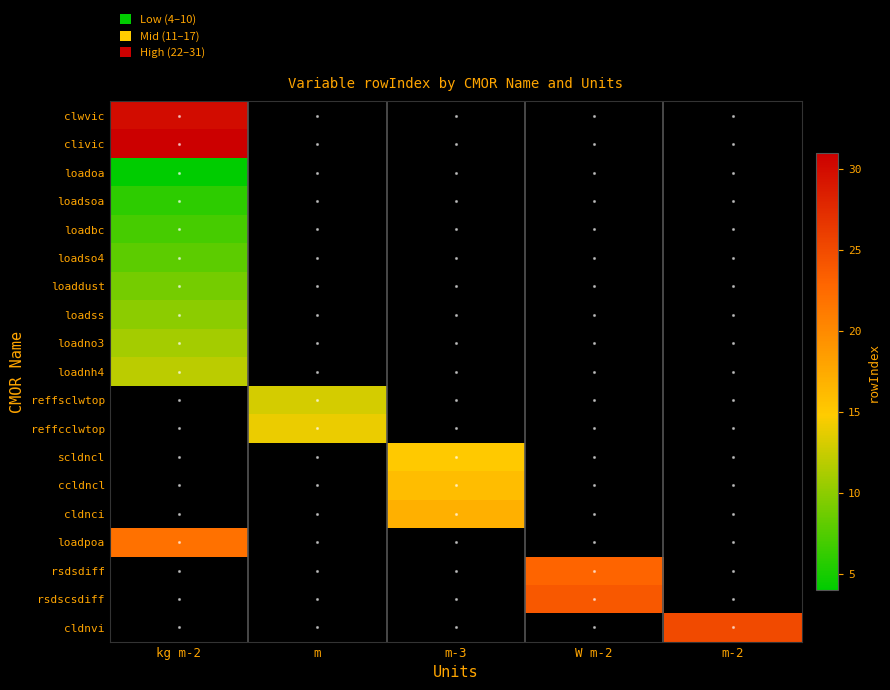

The value of loadsoa at kg m-2 is 7.9. True or false?

False